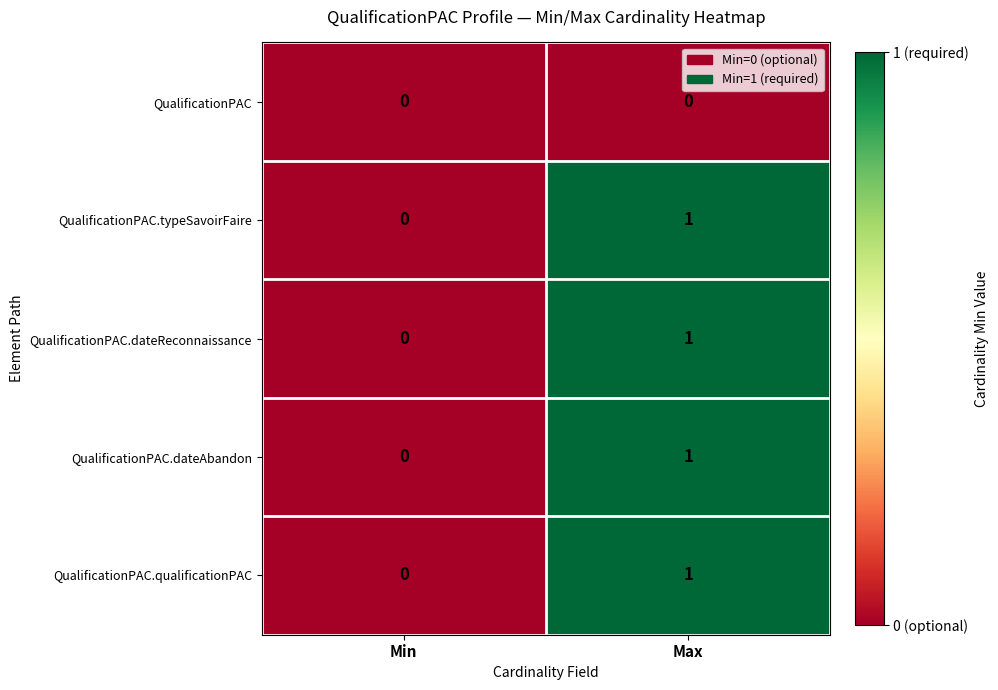

The QualificationPAC series shows 0 at Min. True or false?

True